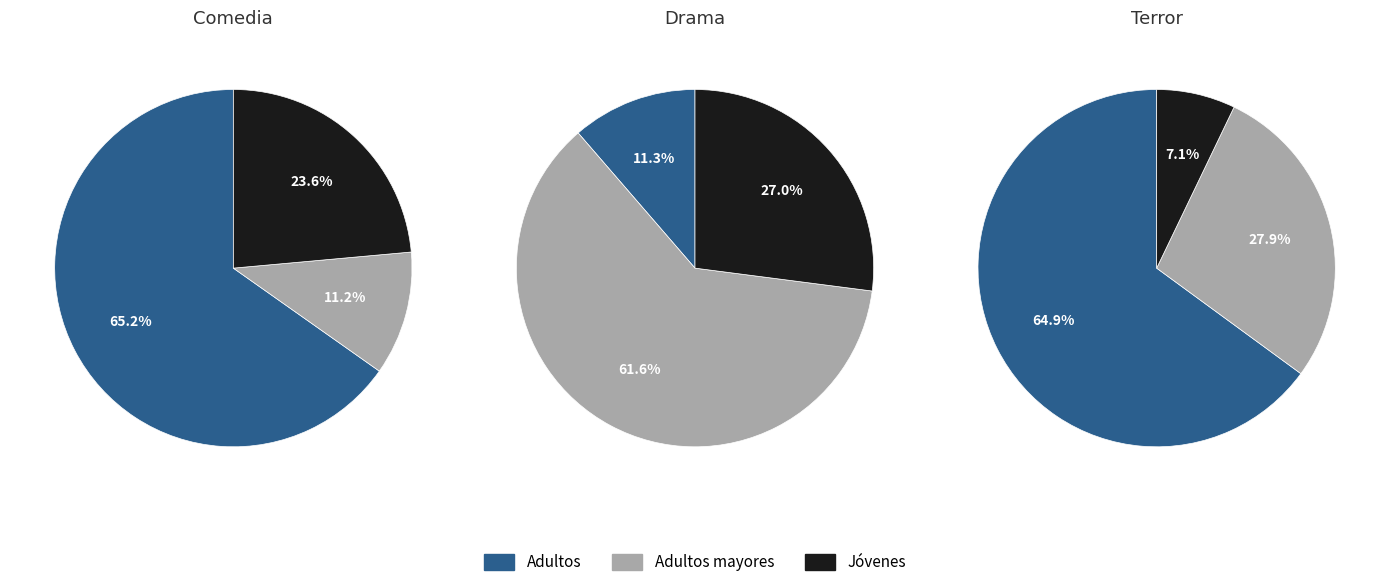

To the nearest percent, what is the combined percentage of Adultos and Jóvenes?

72%